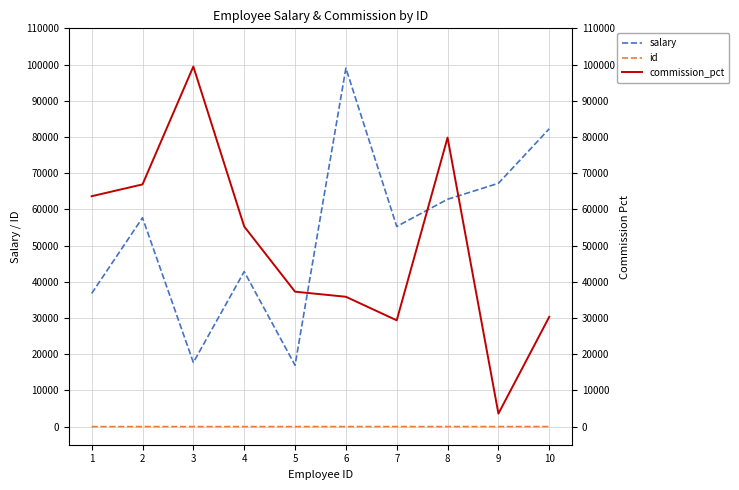

Reading left to right, list all the values displayed in this chart.

salary: 1=36771	2=57690	3=17711	4=42818	5=16949	6=99005	7=55281	8=62789	9=67202	10=82260
id: 1=1	2=2	3=3	4=4	5=5	6=6	7=7	8=8	9=9	10=10
commission_pct: 1=63633	2=66892	3=99455	4=55276	5=37268	6=35864	7=29359	8=79829	9=3594	10=30326